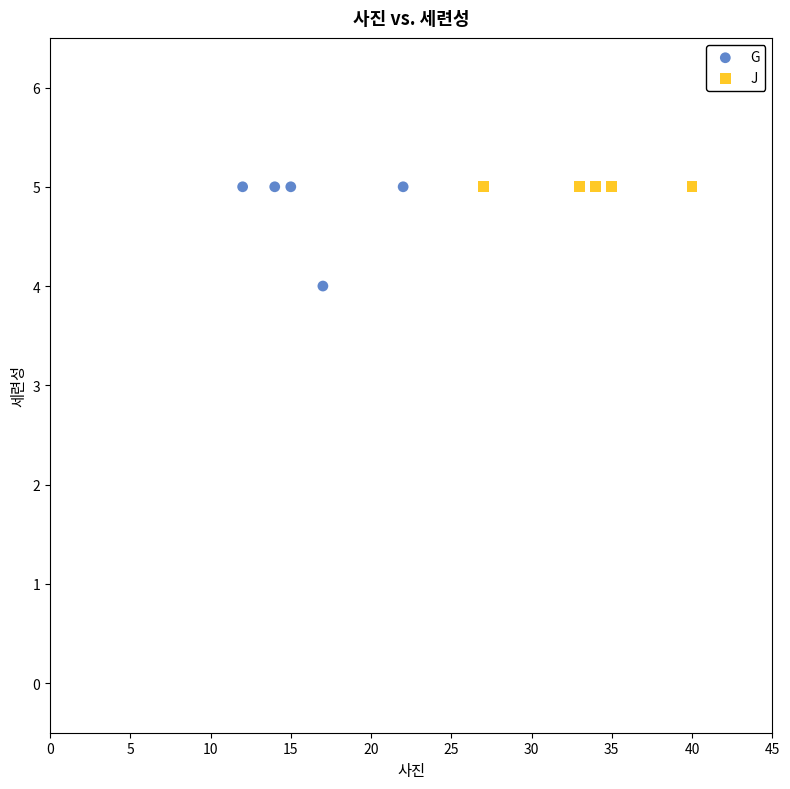

Which series contains the lowest Y value?

G